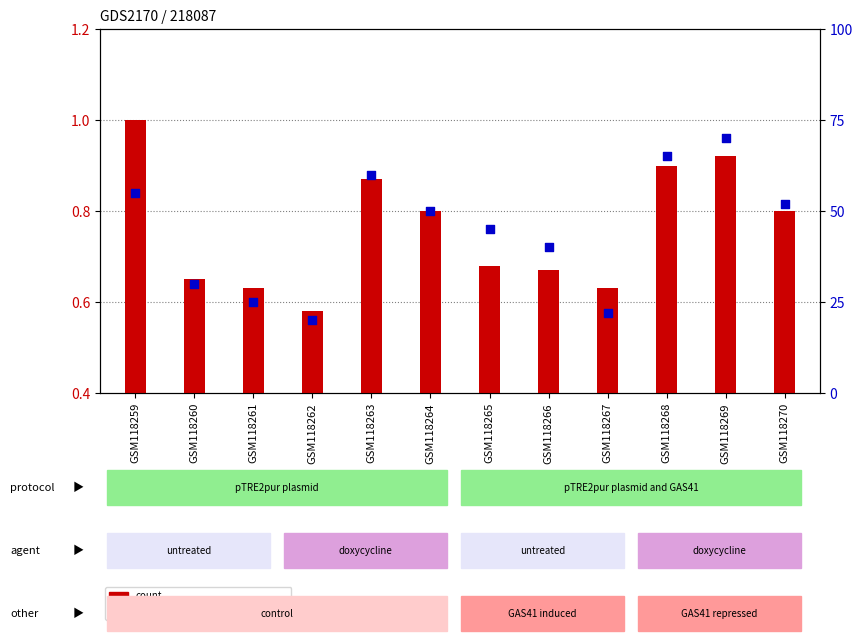

What are all the series names shown in the legend?

count, percentile rank within the sample